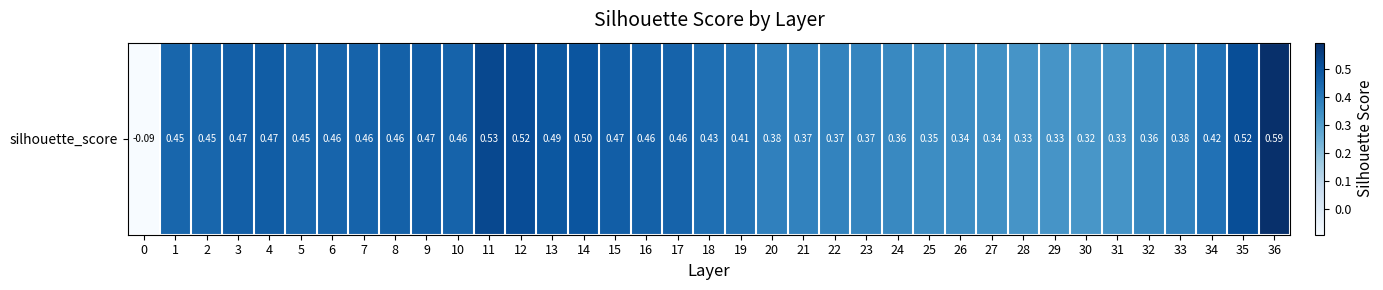

What is the change in value from 22 to 36?

+0.2